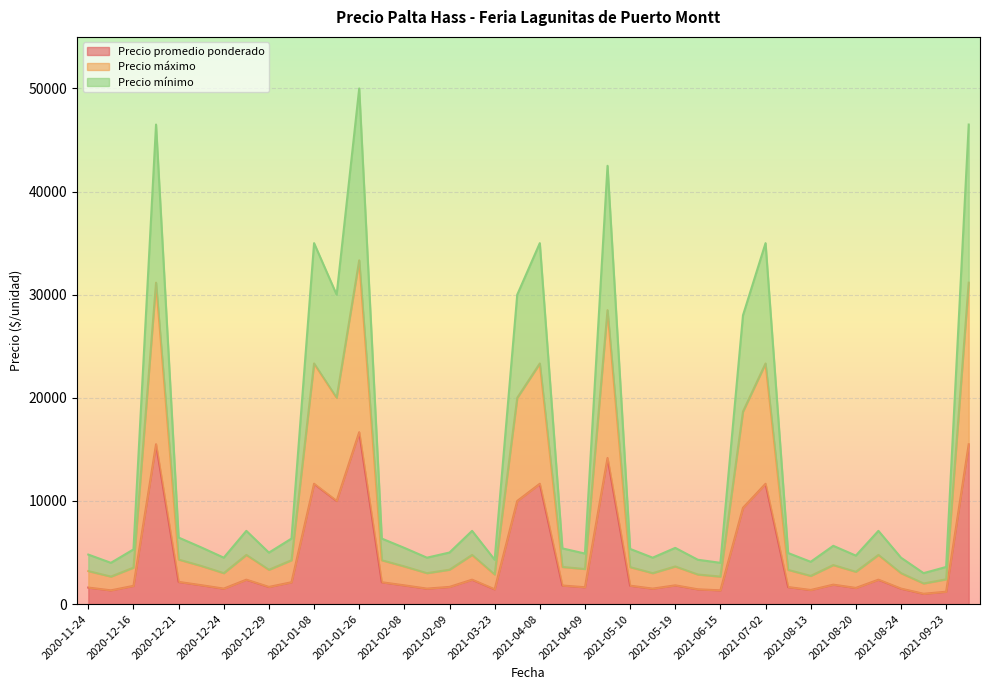

How many values in the Precio mínimo series are below 5450?

20